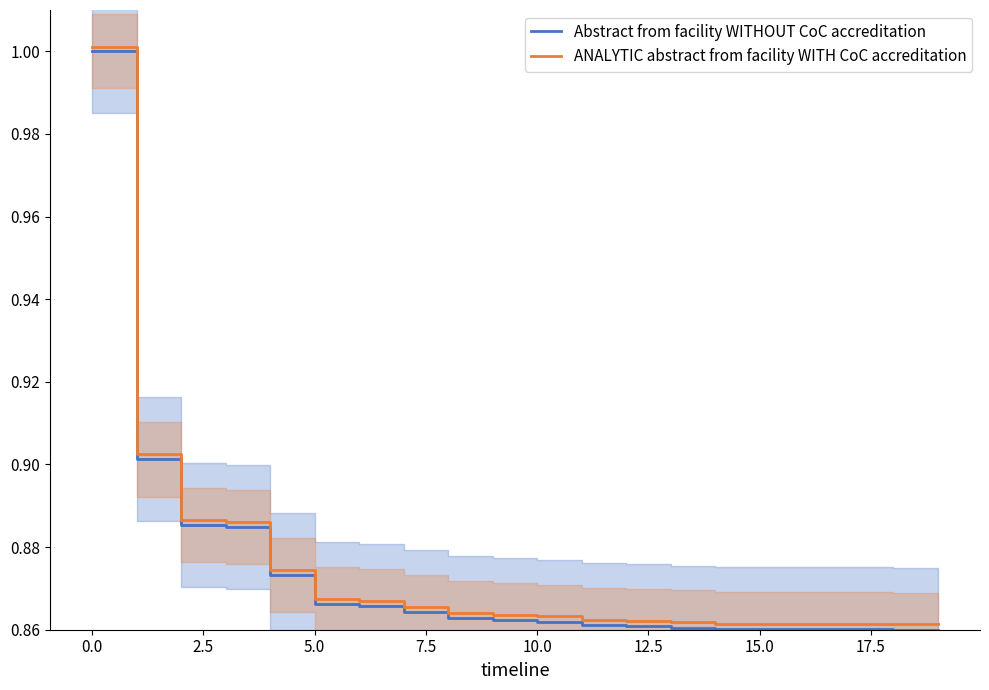

What is the maximum value shown in the chart?

1.0